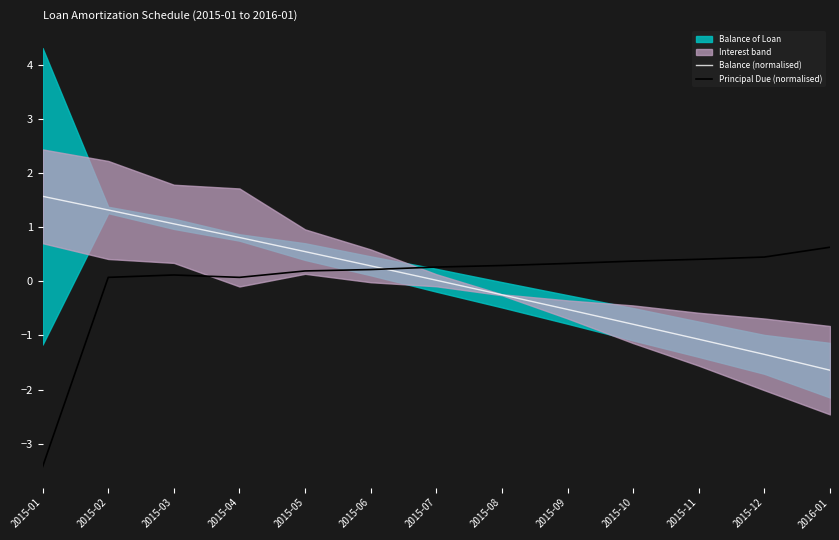

What is the difference between the maximum and second lowest values in the Principal Due (normalised) series?

0.6